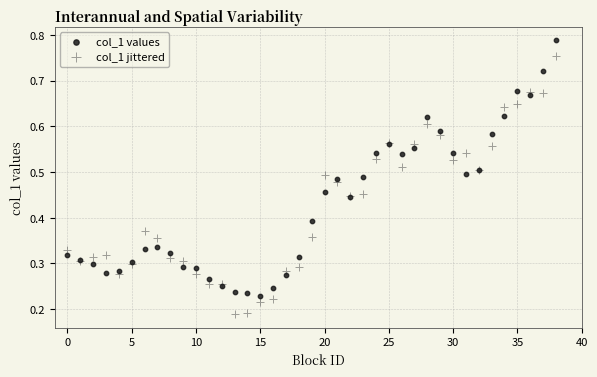

Which series contains the lowest Y value?

col_1 jittered